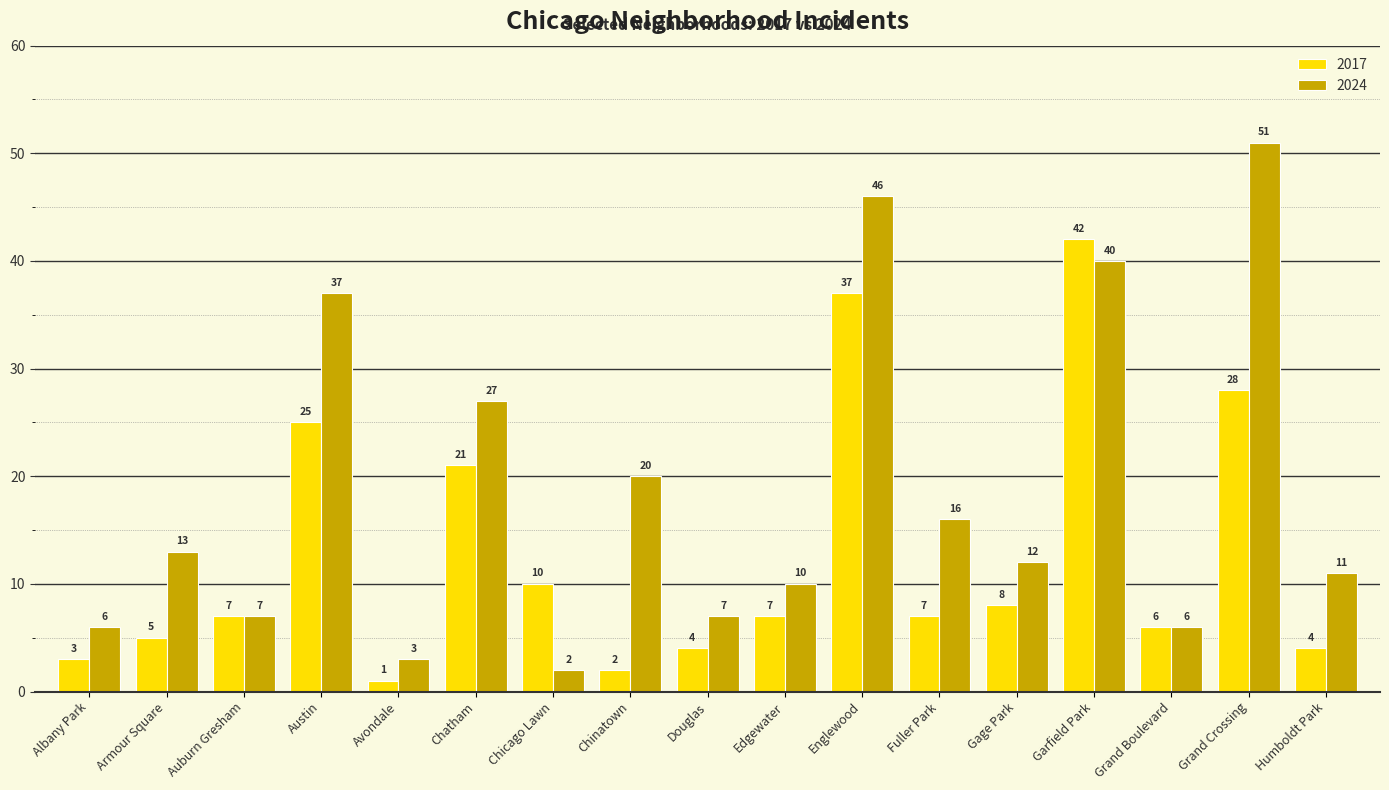

How many data points in 2024 are less than 12?

8